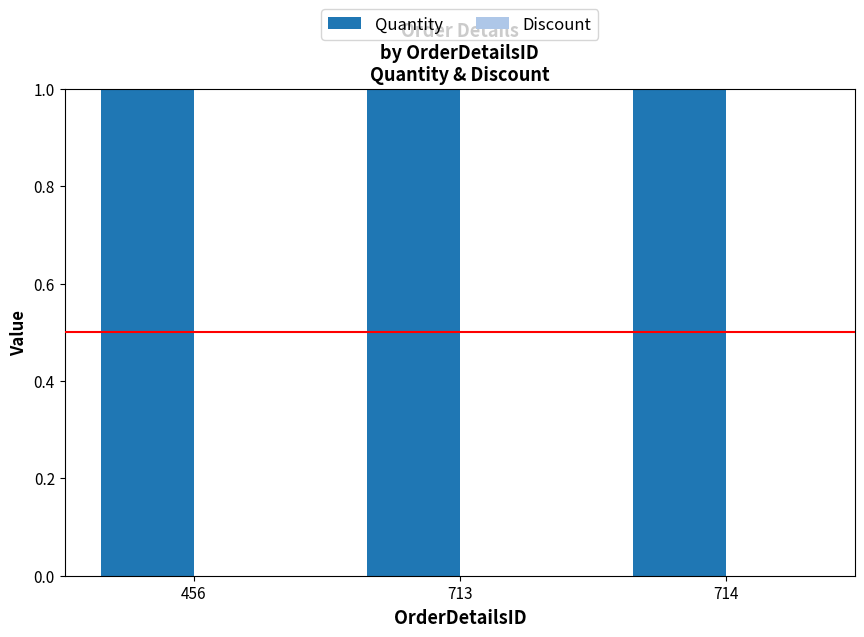

What are all the series names shown in the legend?

Quantity, Discount